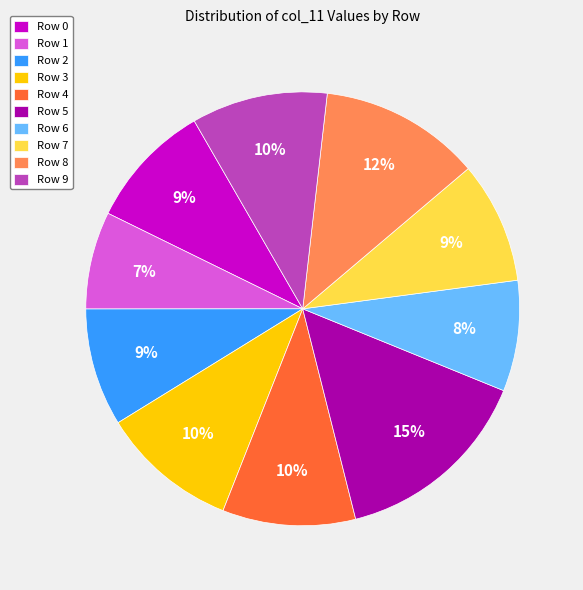

True or false: Row 8 accounts for 24% of the total.

False